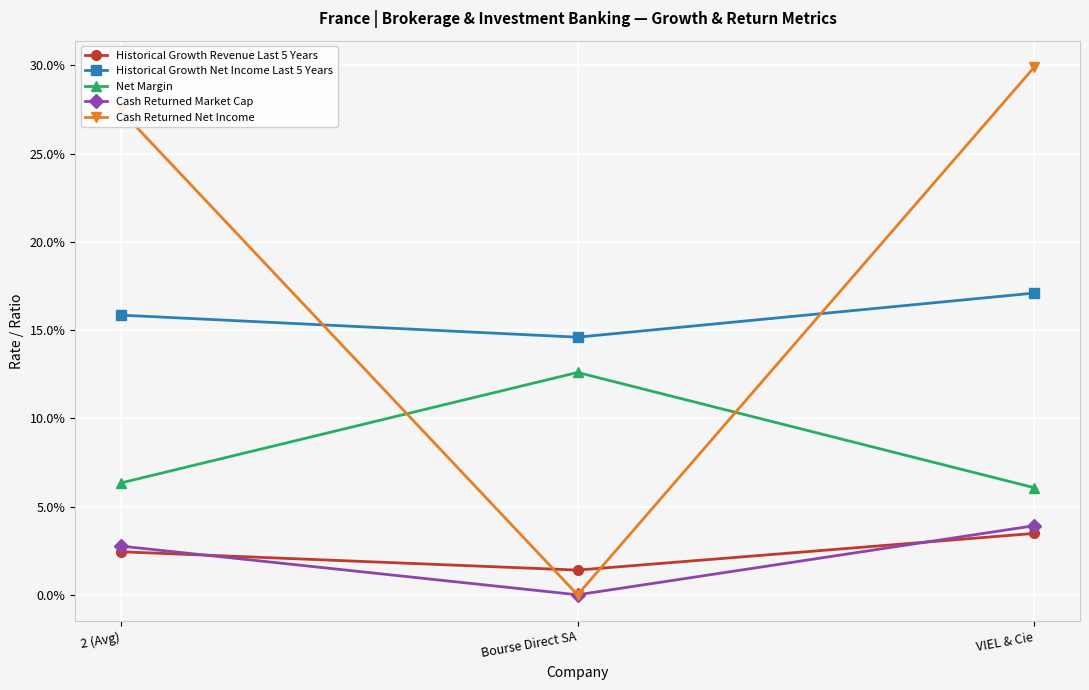

Does the chart have visible grid lines?

Yes